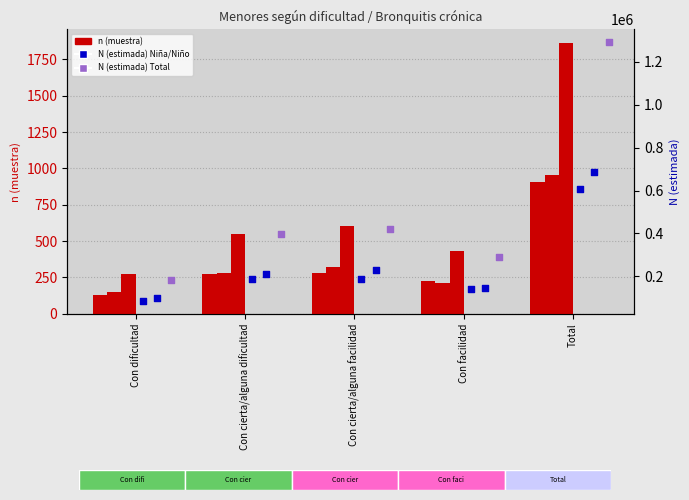

What is the total value across all series at Con cierta/alguna facilidad?

844071